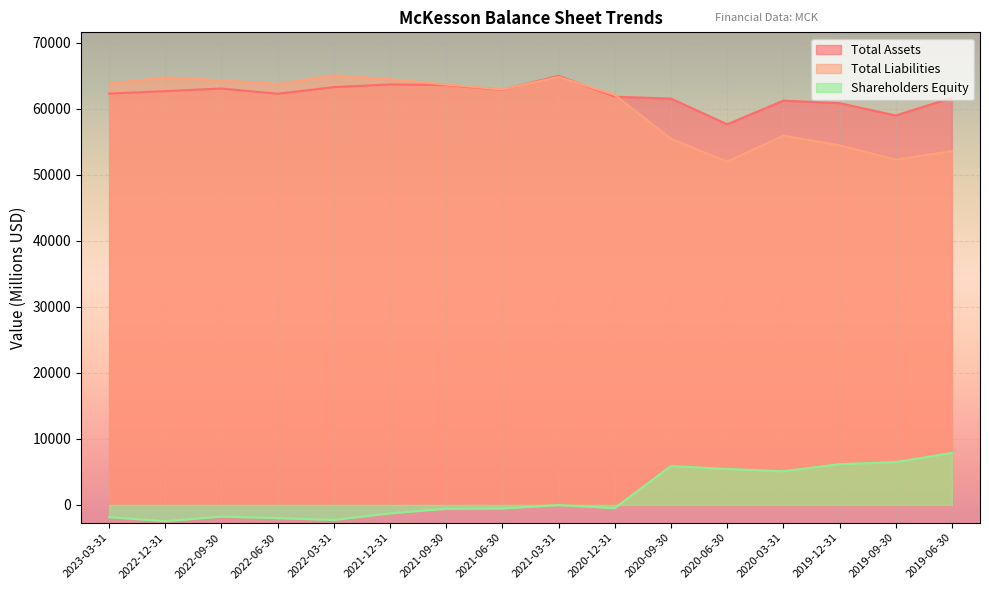

What position from the left is 2022-12-31?

2